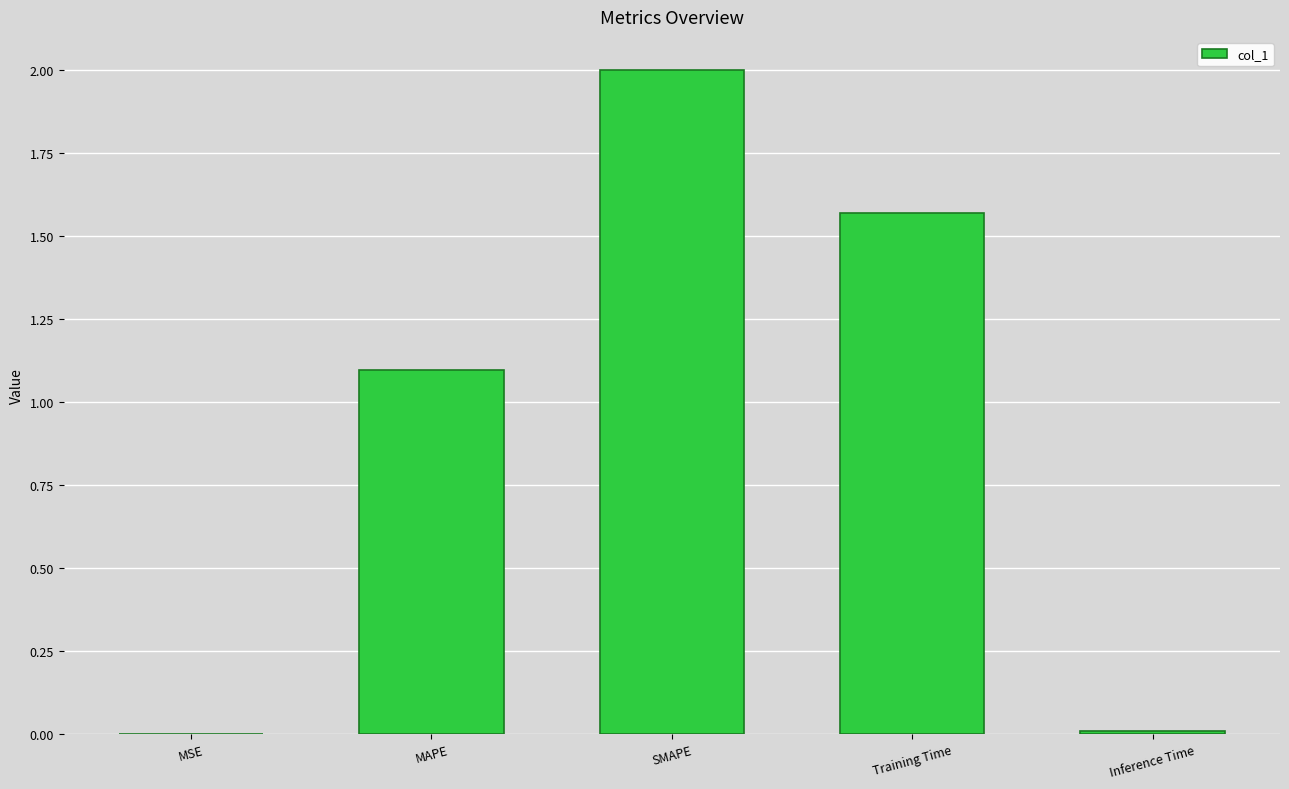

Between Training Time and SMAPE, which is larger?

SMAPE